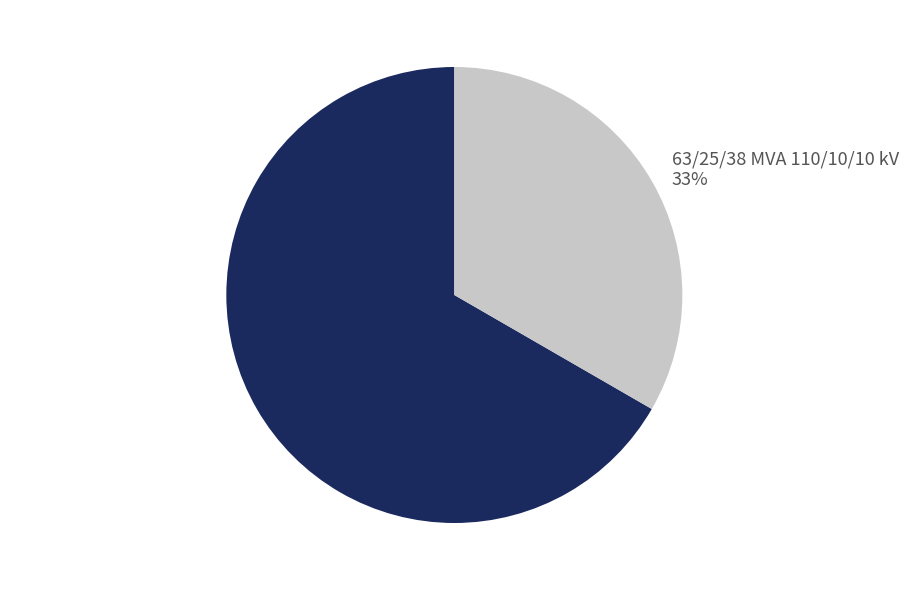

Is the sum of 63/25/38 MVA 110/20/10 kV and 63/25/38 MVA 110/10/10 kV greater than half?

Yes